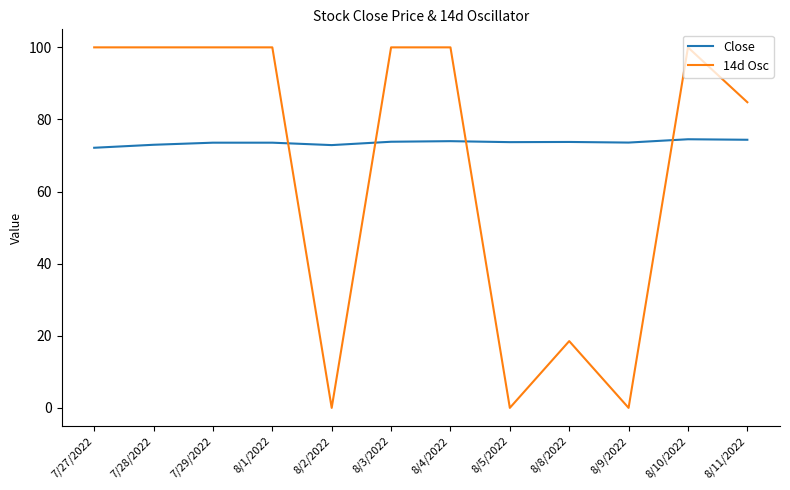

What position from the left is 8/10/2022?

11